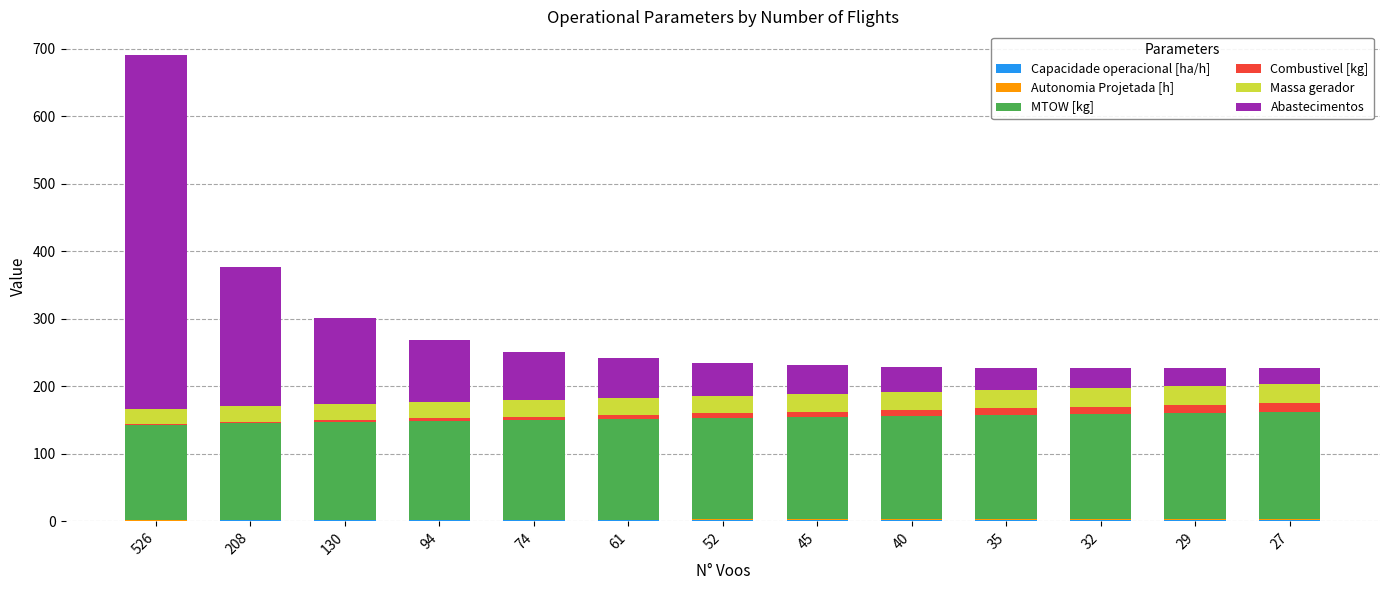

At which category is the sum across all series the highest?

526